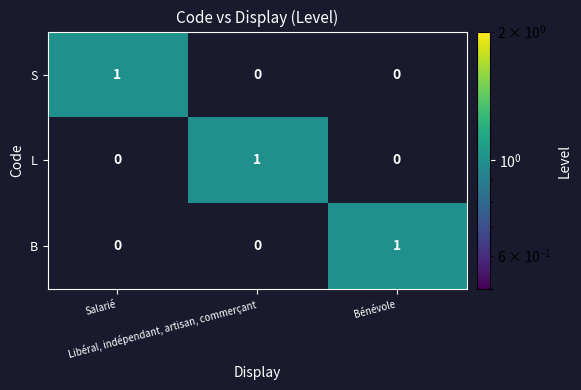

At how many categories does at least one series exceed 0?

3